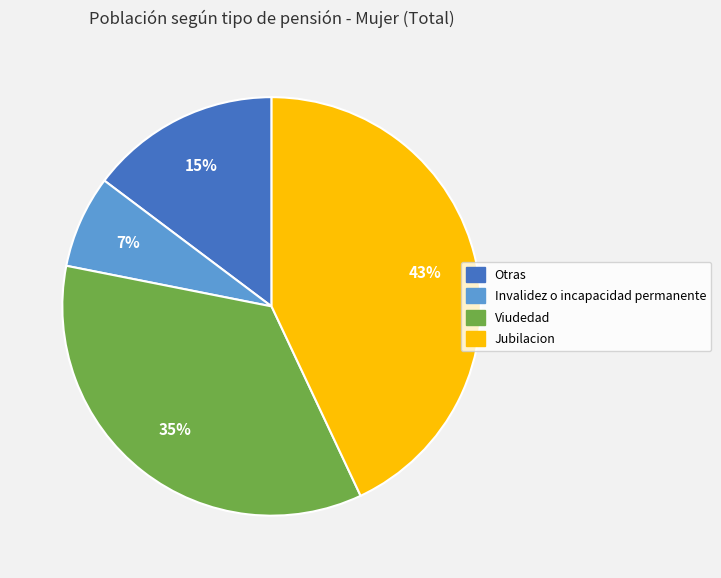

Is Jubilacion the majority of the pie?

No